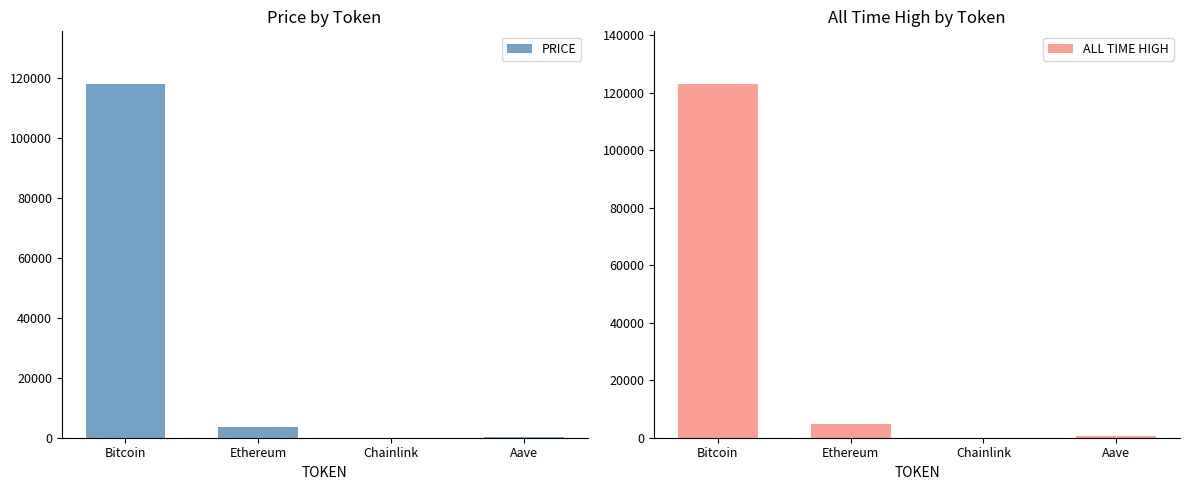

Which category has the lowest value in the PRICE series?

Chainlink